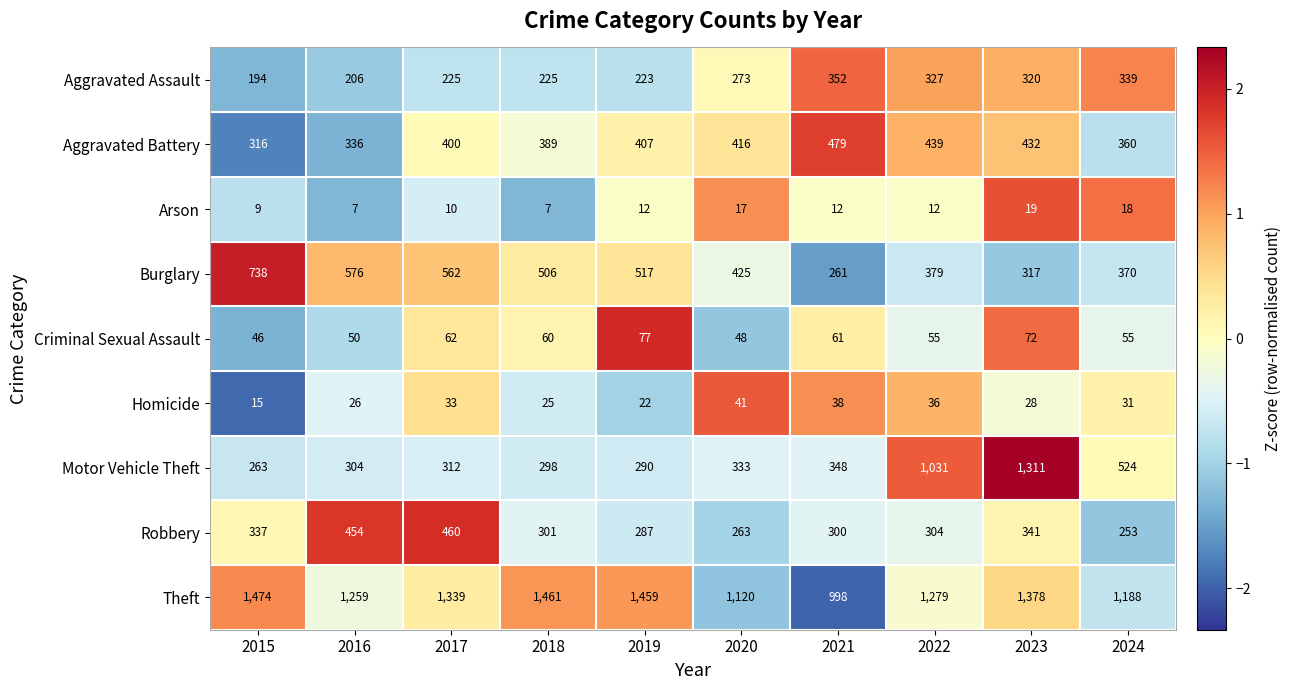

What is the sum of all Robbery values?

3300